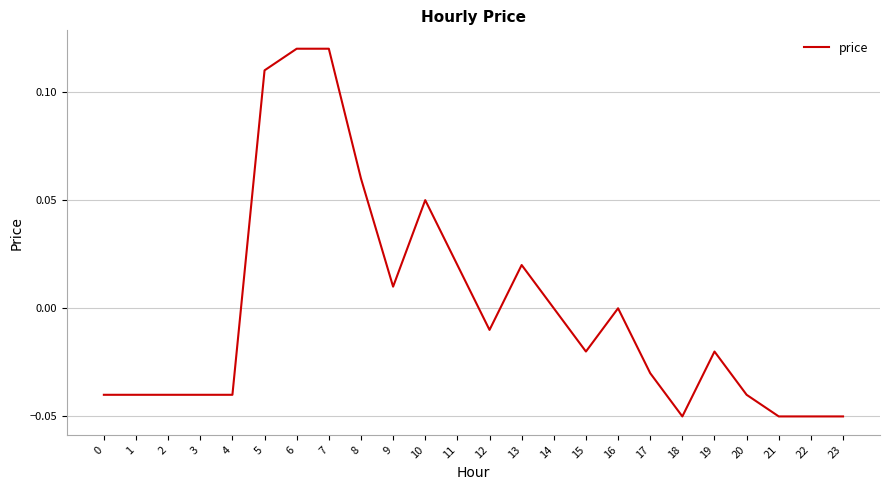

The chart shows a value of 0.0 at 11. True or false?

True